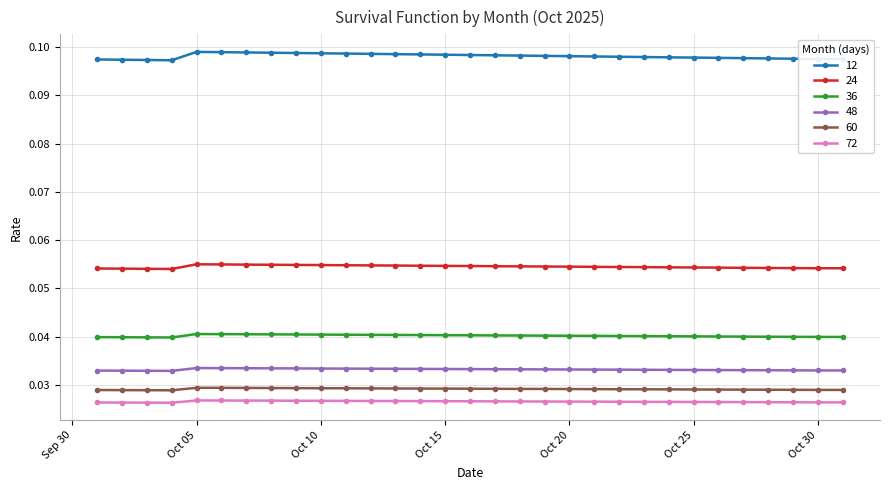

What is the sum of all 48 values?

1.0